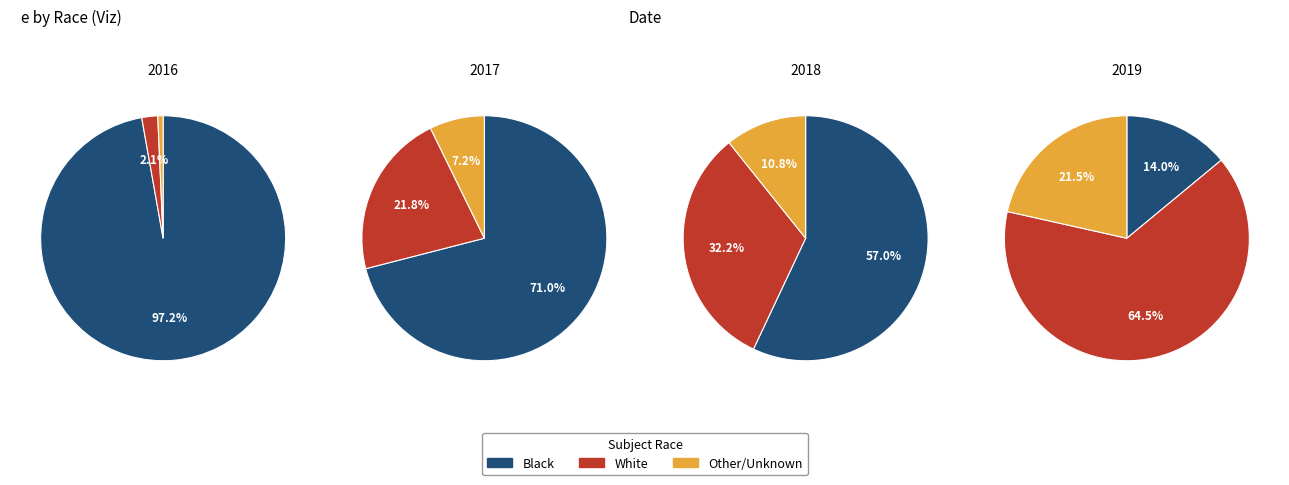

Does 5 represent more than half of the total?

No